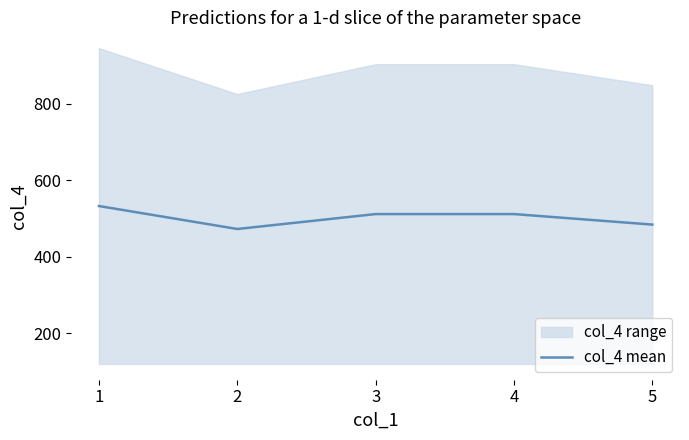

Which has a higher value, 4 or 3?

4